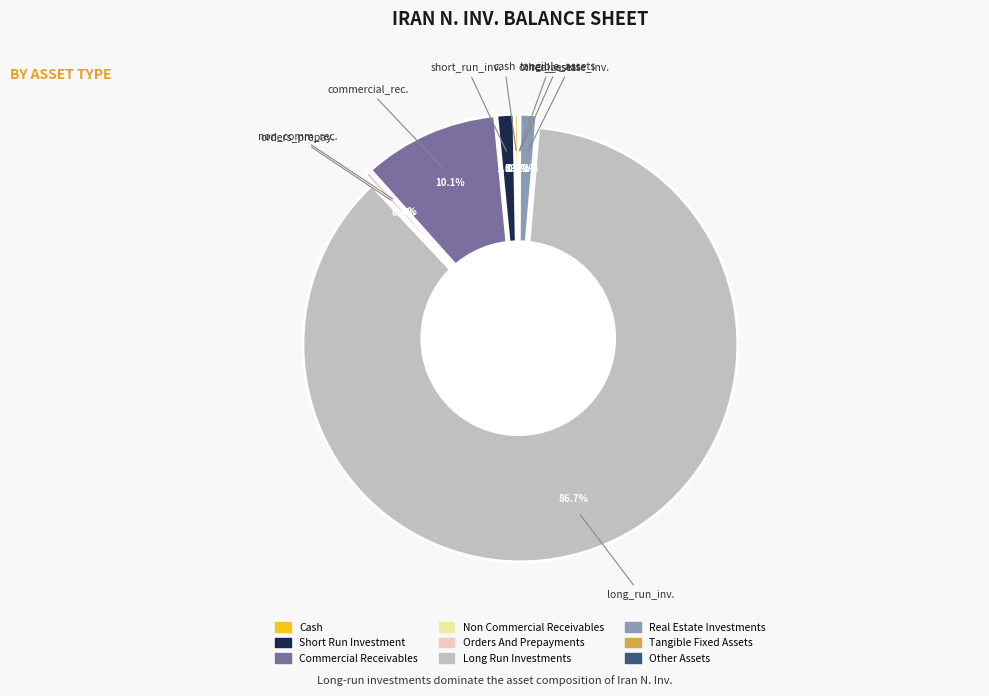

True or false: other_assets accounts for 0% of the total.

True